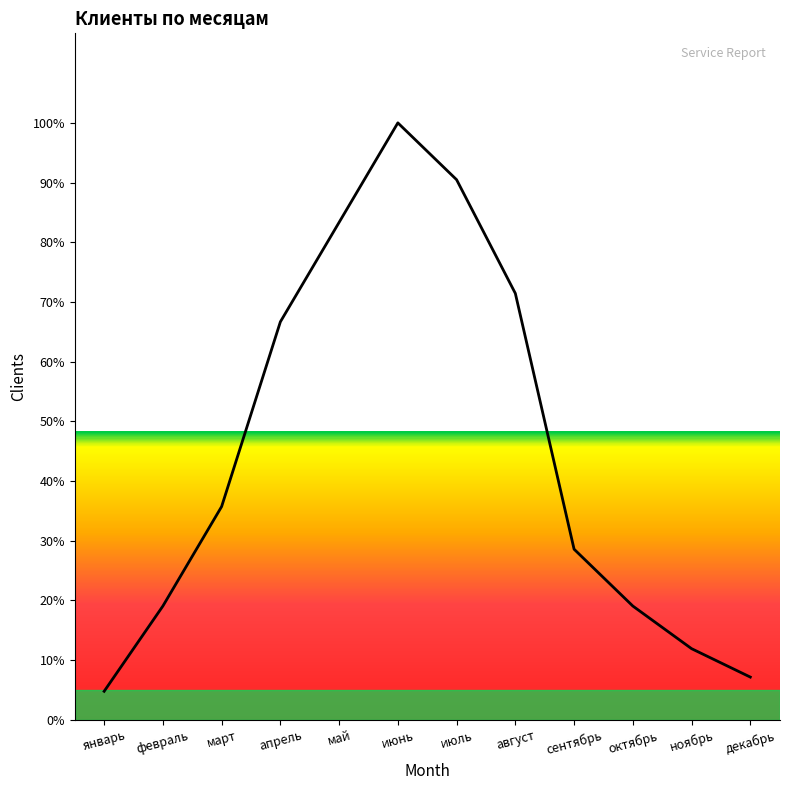

How many categories are shown in the chart?

12